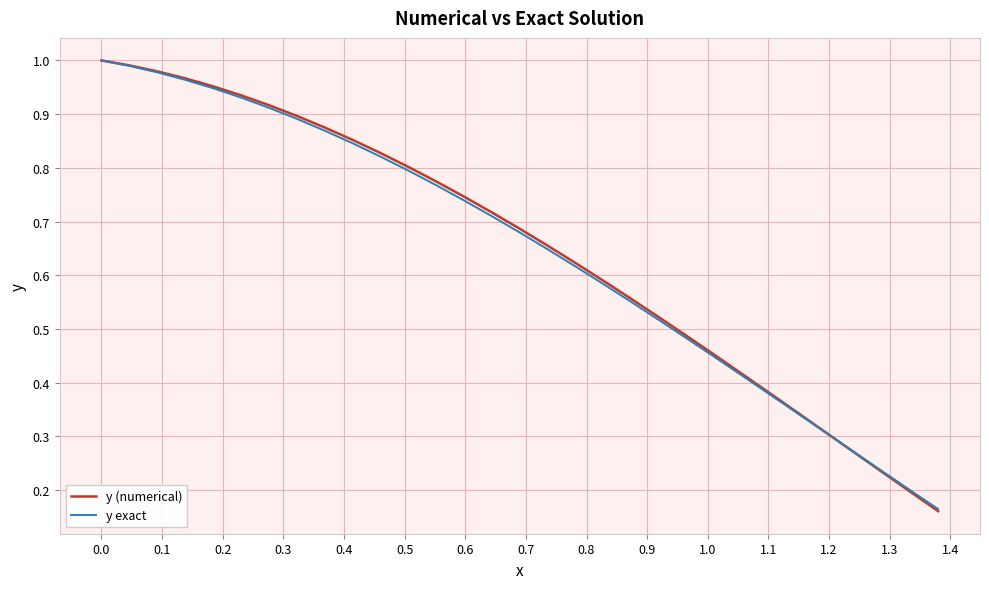

Which series has the largest range (max minus min)?

y (numerical)